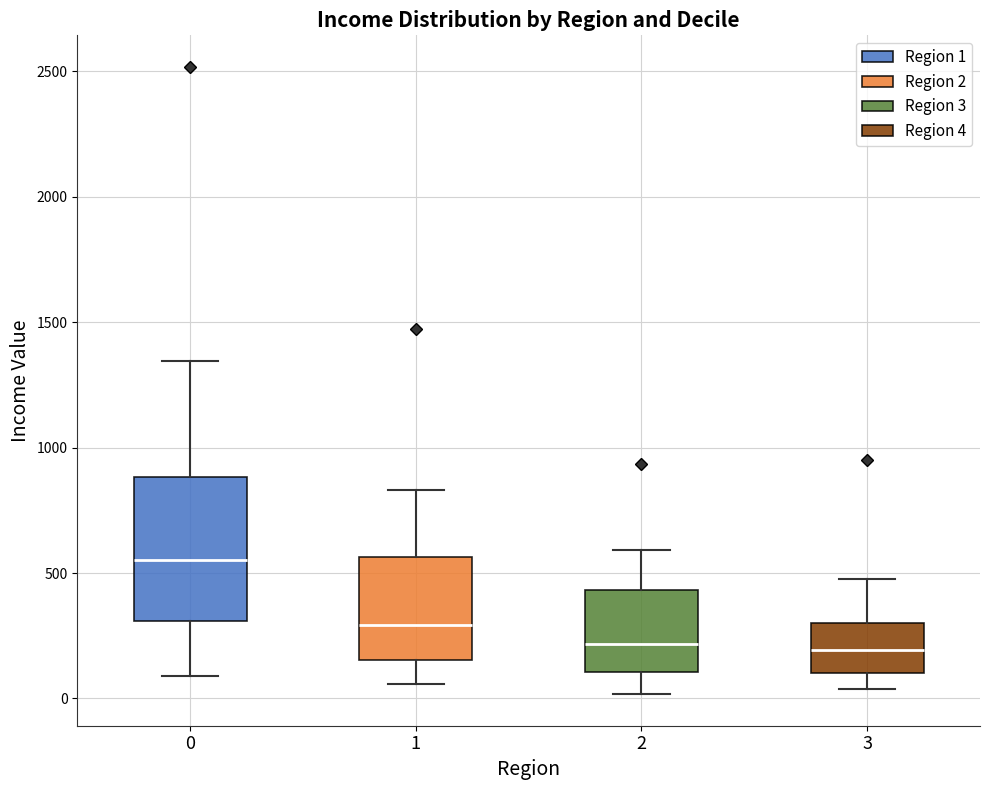

Reading left to right, transcribe this box plot: for each box, give where its median line is, the range the box spans, and where its two whiskers end, as read against the y-axis. The values are not printed on the chart, so give them approximately, as read against the axis.

0: median 550, box 300 to 900, whiskers 100 to 1350
1: median 300, box 150 to 550, whiskers 50 to 850
2: median 200, box 100 to 450, whiskers 0 to 600
3: median 200, box 100 to 300, whiskers 50 to 500